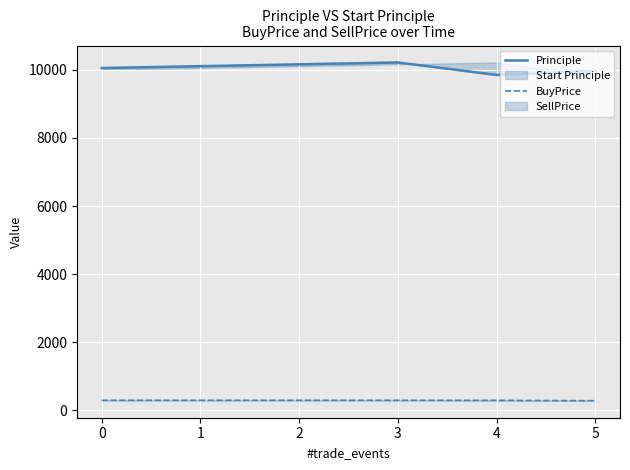

In Principle, how many points are higher than both neighbors (excluding endpoints)?

1